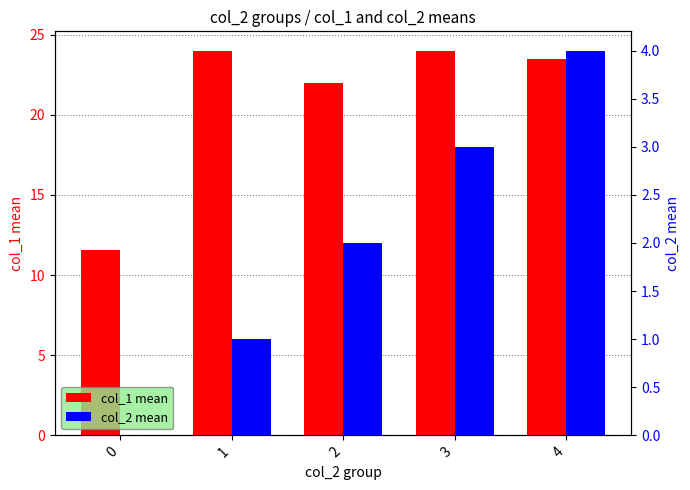

Are the bars grouped side by side (vs. stacked)?

Yes